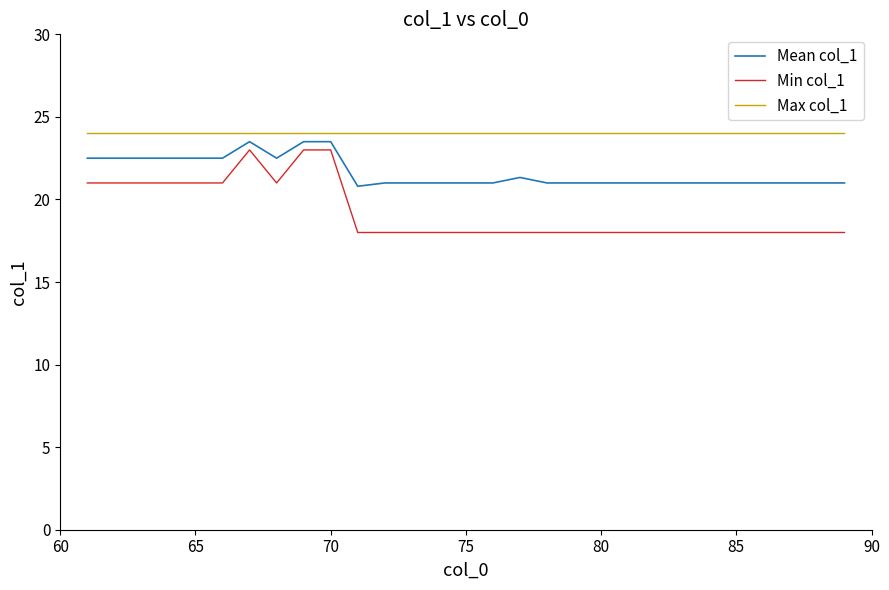

True or false: Max col_1 and Min col_1 intersect in this chart.

False